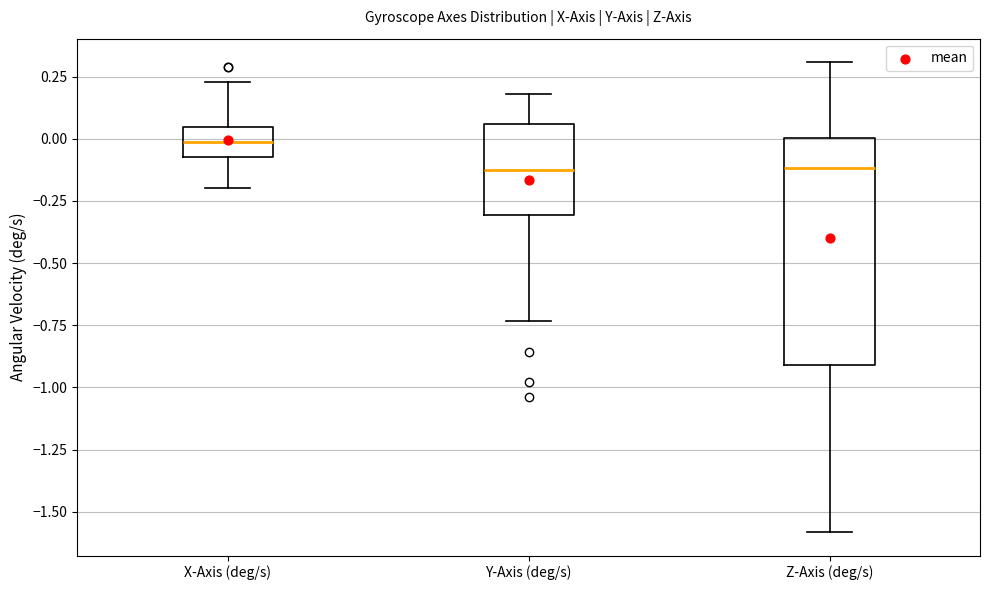

Where does the median line of the box for Y-Axis (deg/s) sit on the y-axis? The values are not printed on the chart, so give them approximately, as read against the axis.

-0.10